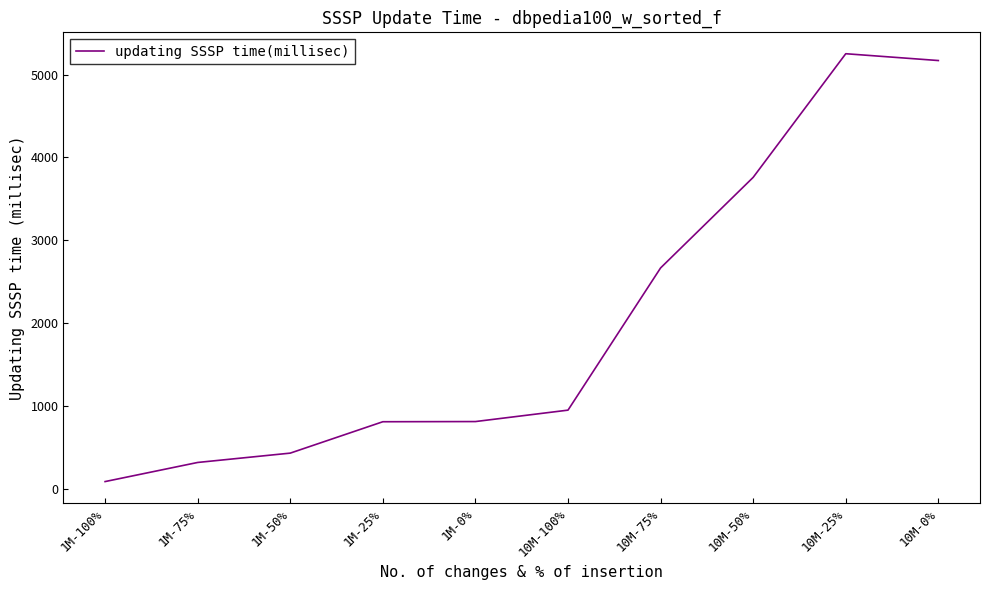

Which category has the lowest value across all series?

1M-100%